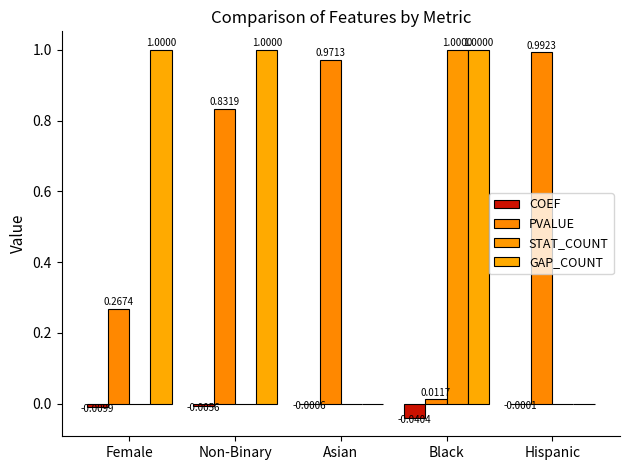

Between Asian and Non-Binary, which is larger?

Asian